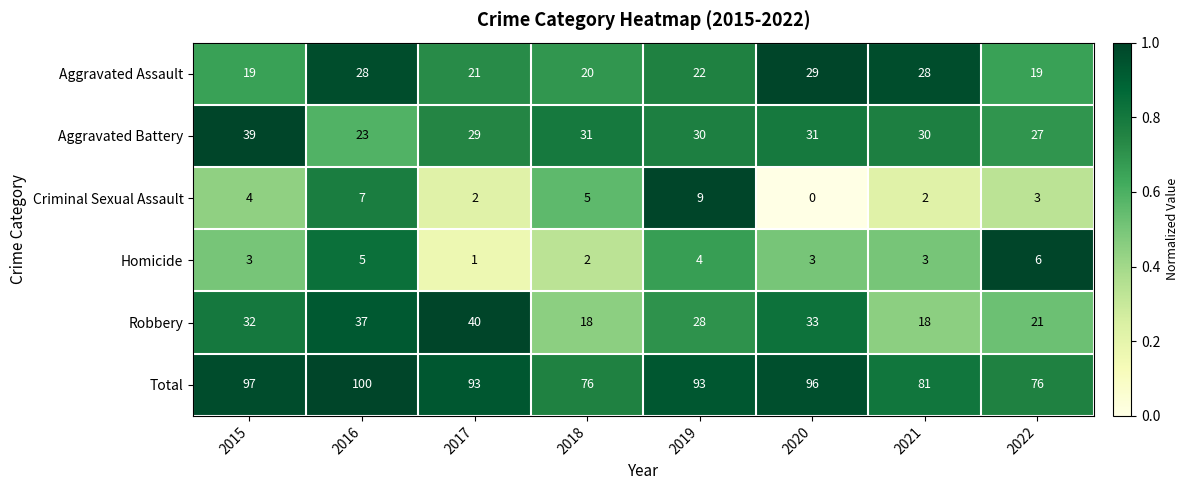

What is the greatest value displayed?

100